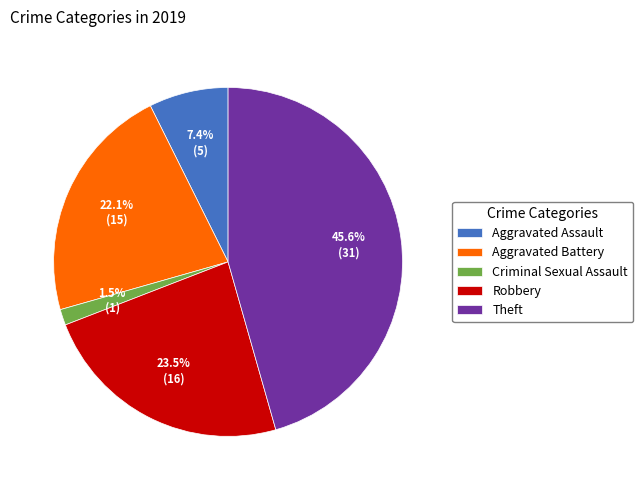

How much of the chart is everything except Criminal Sexual Assault?

98.5%